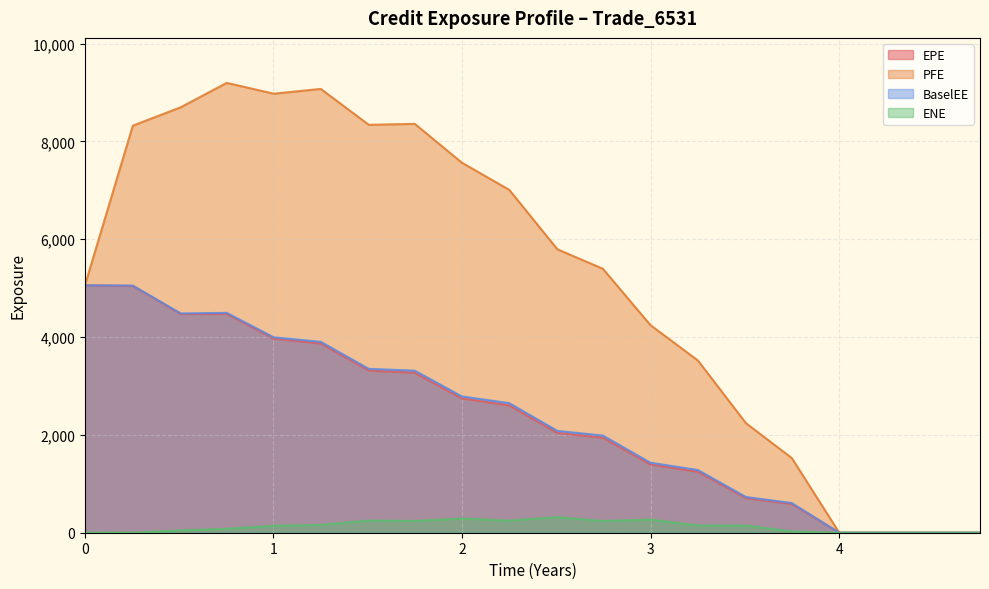

What is the label of the 16th point from the right?

2017-06-26